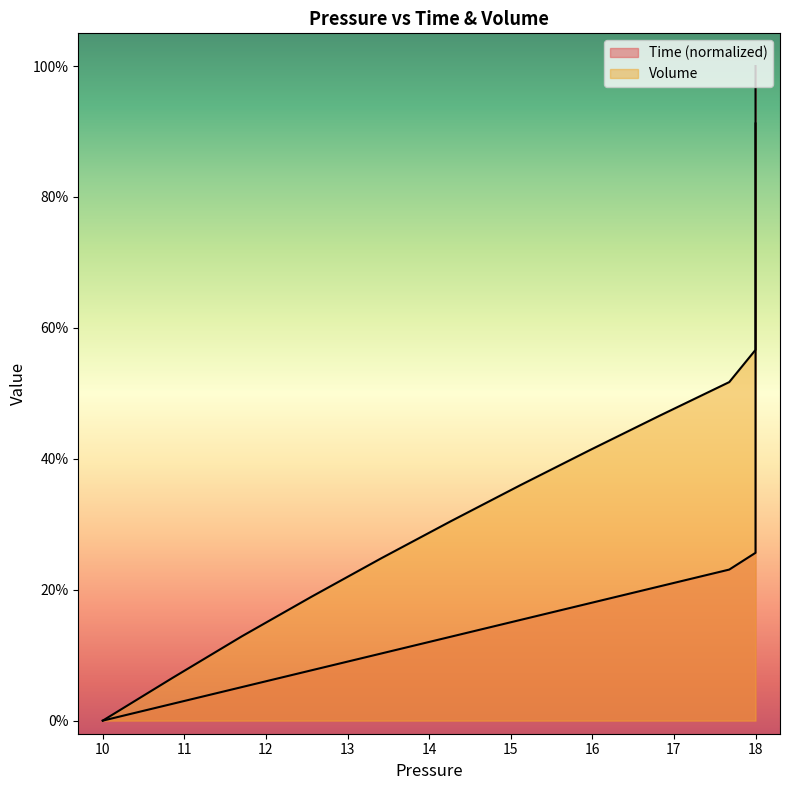

Which series changed the most between 19 and 32?

Time